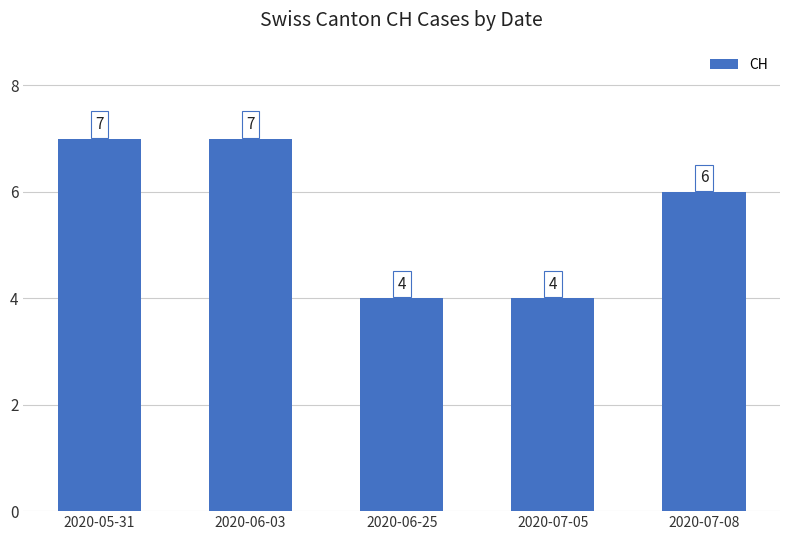

What is the sum of all values?

28